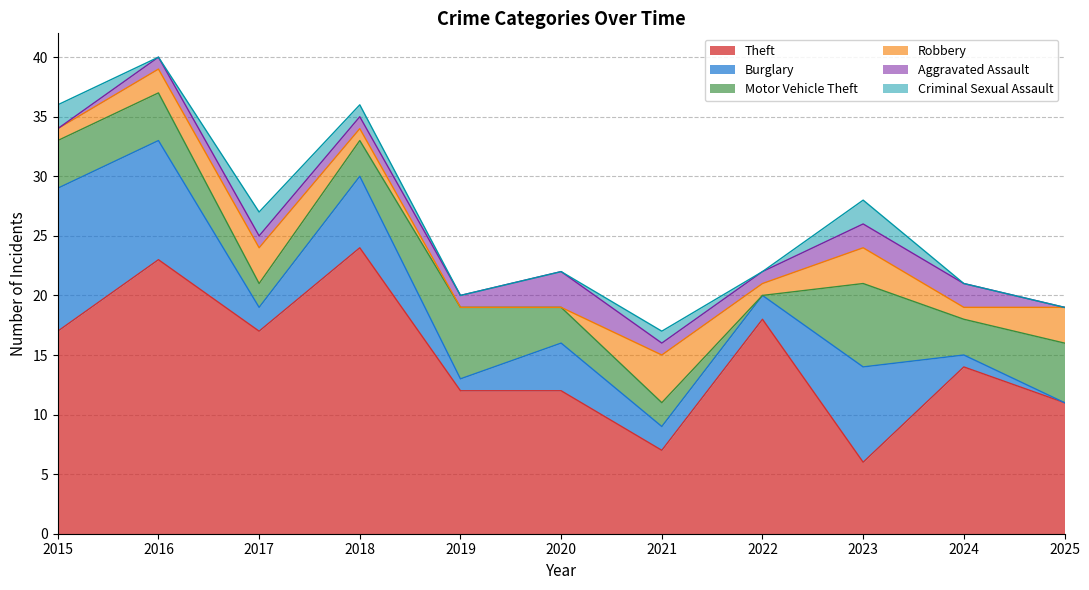

The value of Theft at 2019 is 12. True or false?

True